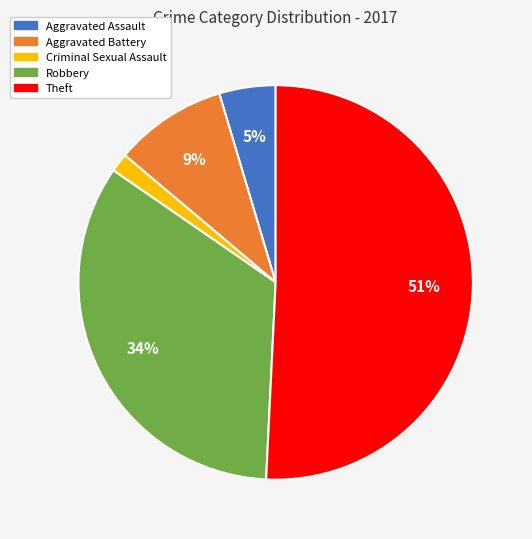

To the nearest percent, what percentage of the pie is Robbery?

34%